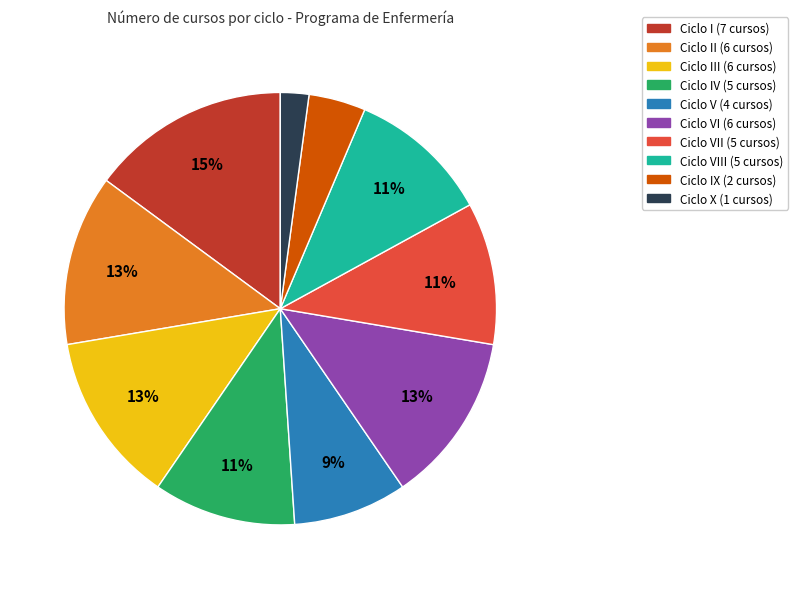

How many slices are in this pie chart?

10